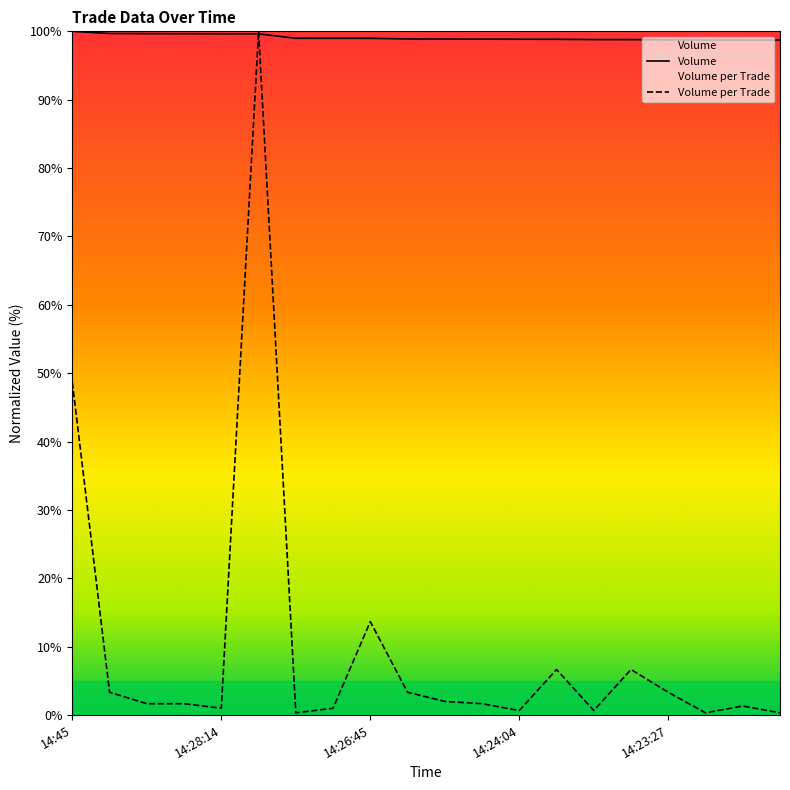

List the series in order of their overall mean, highest first.

Volume, Volume per Trade